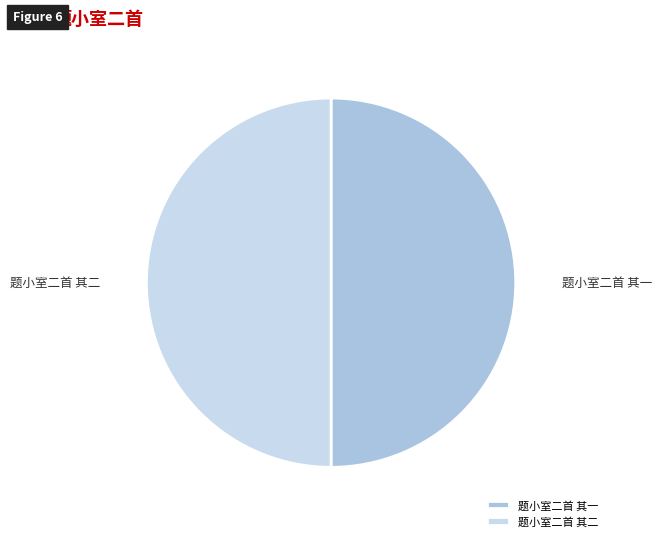

True or false: 题小室二首 其一 accounts for 56% of the total.

False